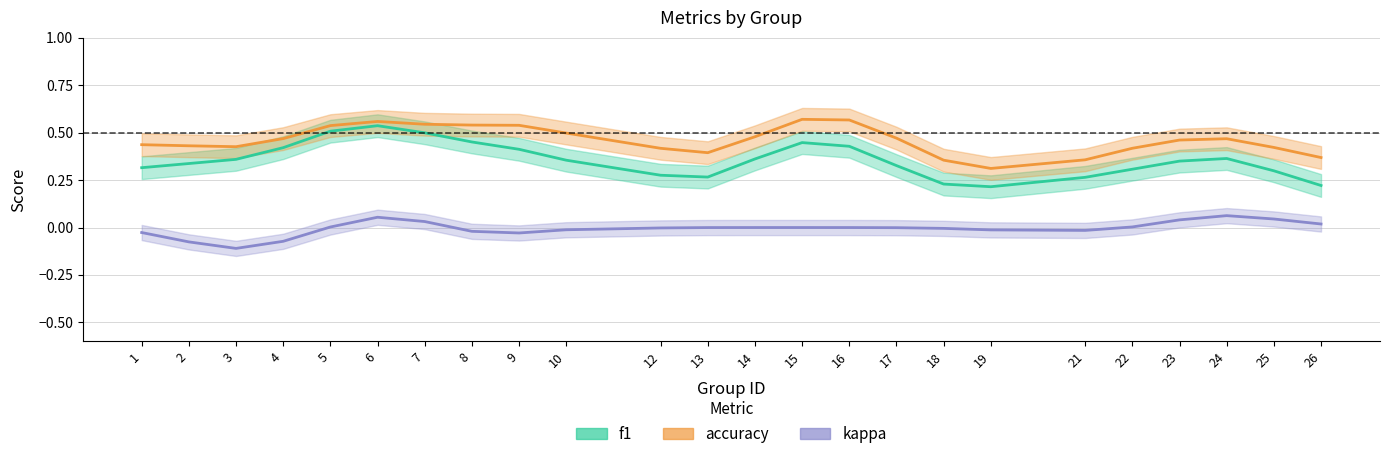

Which category has the lowest value in the accuracy series?

19